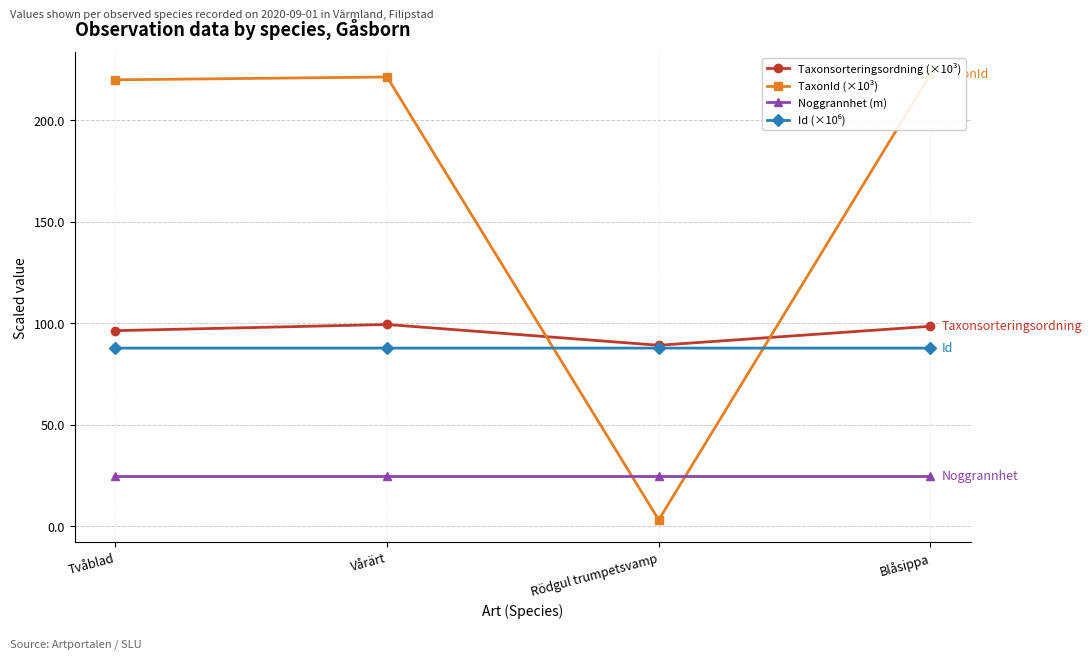

What is the difference between the second highest and second lowest values in the Taxonsorteringsordning (×10³) series?

2.2